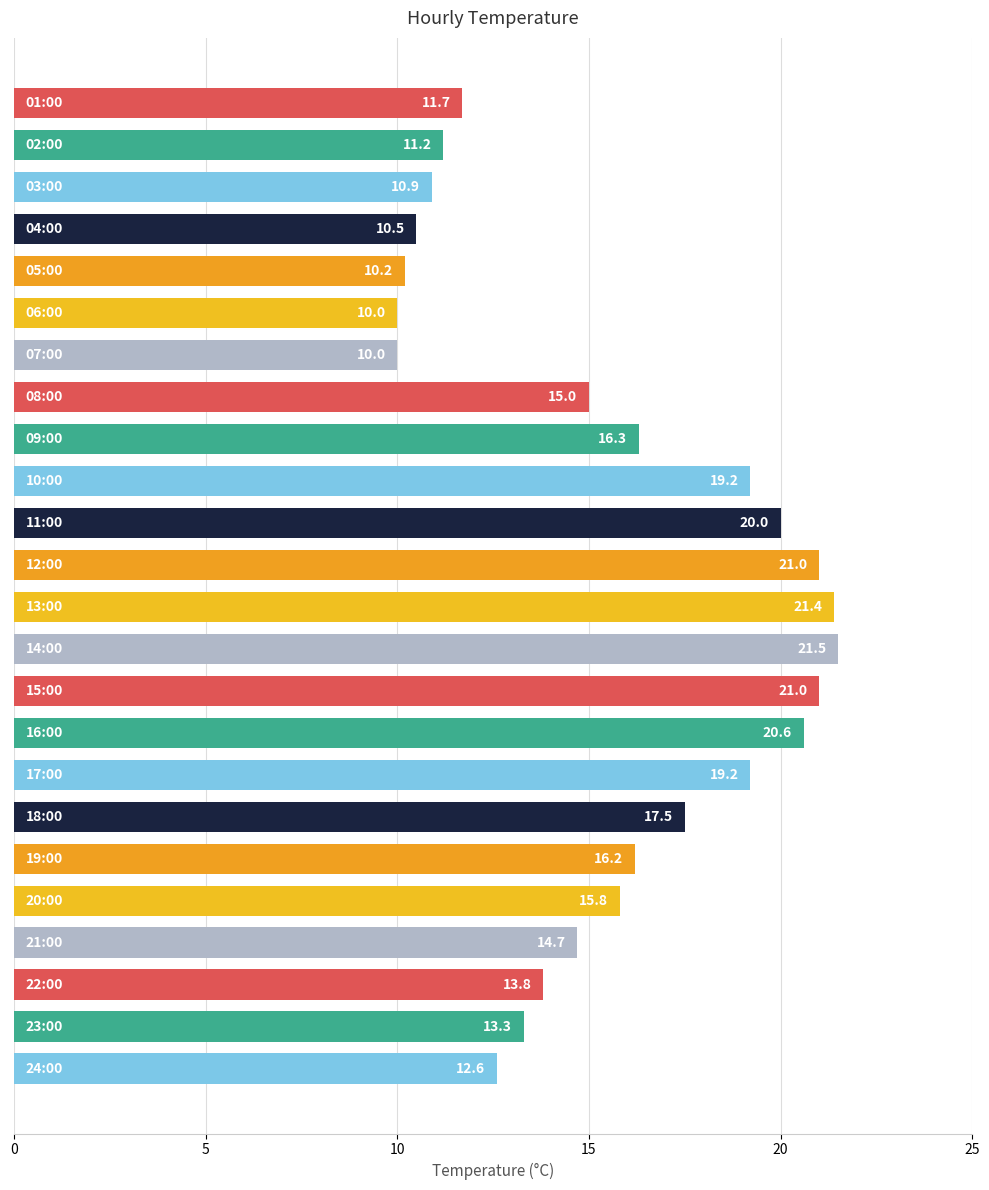

Reading bottom to top, what are all the values shown in this chart?

12.6	13.3	13.8	14.7	15.8	16.2	17.5	19.2	20.6	21.0	21.5	21.4	21.0	20.0	19.2	16.3	15.0	10.0	10.0	10.2	10.5	10.9	11.2	11.7